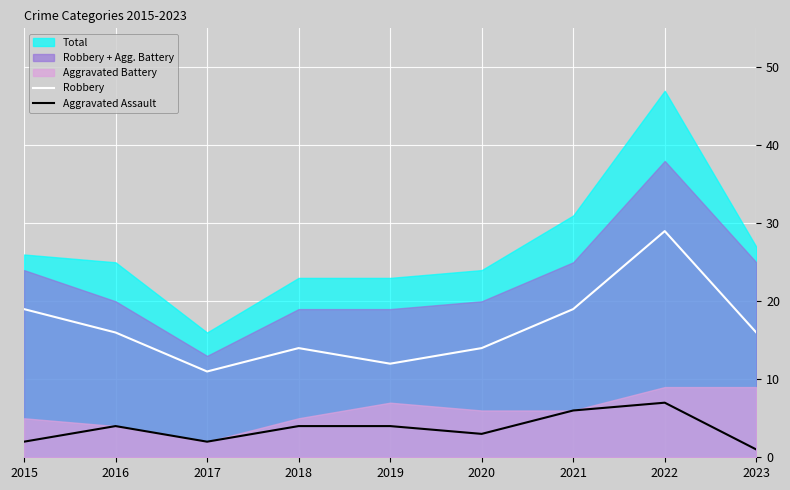

Which category has the lowest value in the Robbery series?

2017